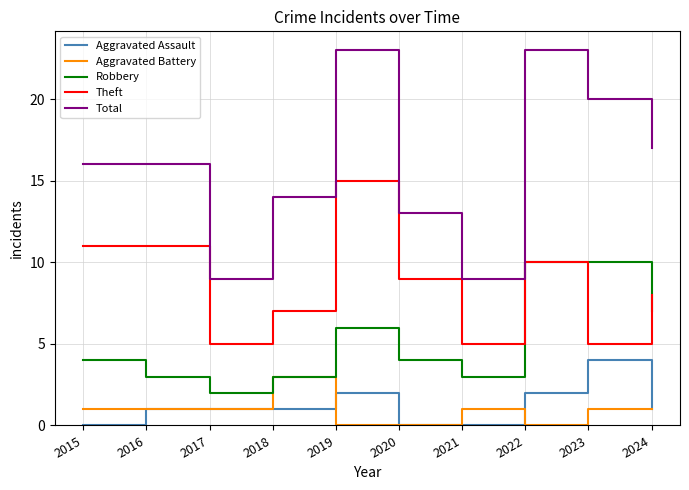

Is the value of Robbery at 2020 greater than the value of Aggravated Assault at 2018?

Yes